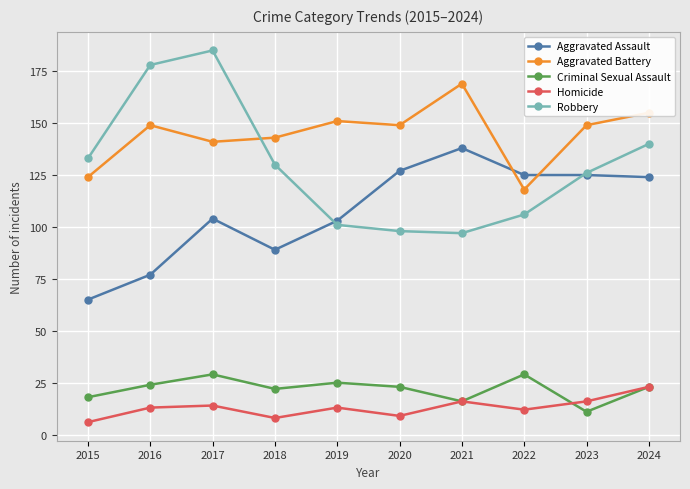

What is the average value of the Robbery series?

129